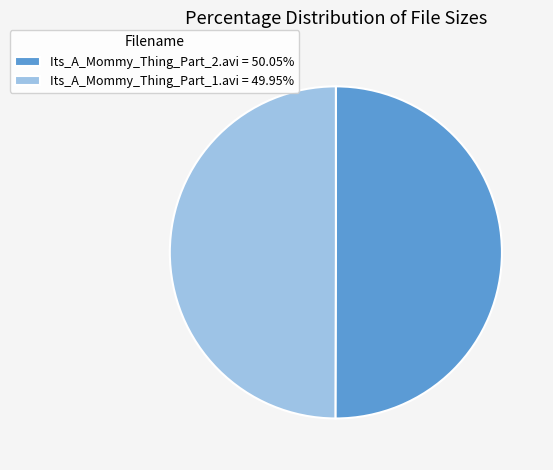

Is the sum of Its_A_Mommy_Thing_Part_2.avi = 50.05% and Its_A_Mommy_Thing_Part_1.avi = 49.95% greater than half?

Yes